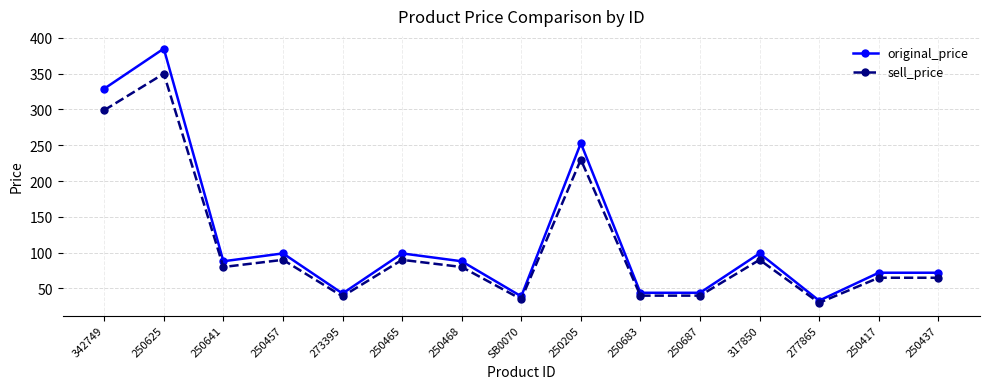

What is the spread (max minus min) of values at 250417?

7